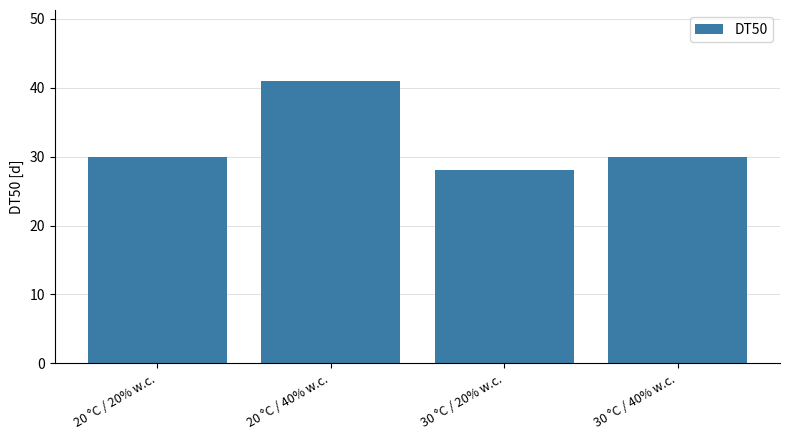

Read the value at 20 °C / 40% w.c., to the nearest 10.

40